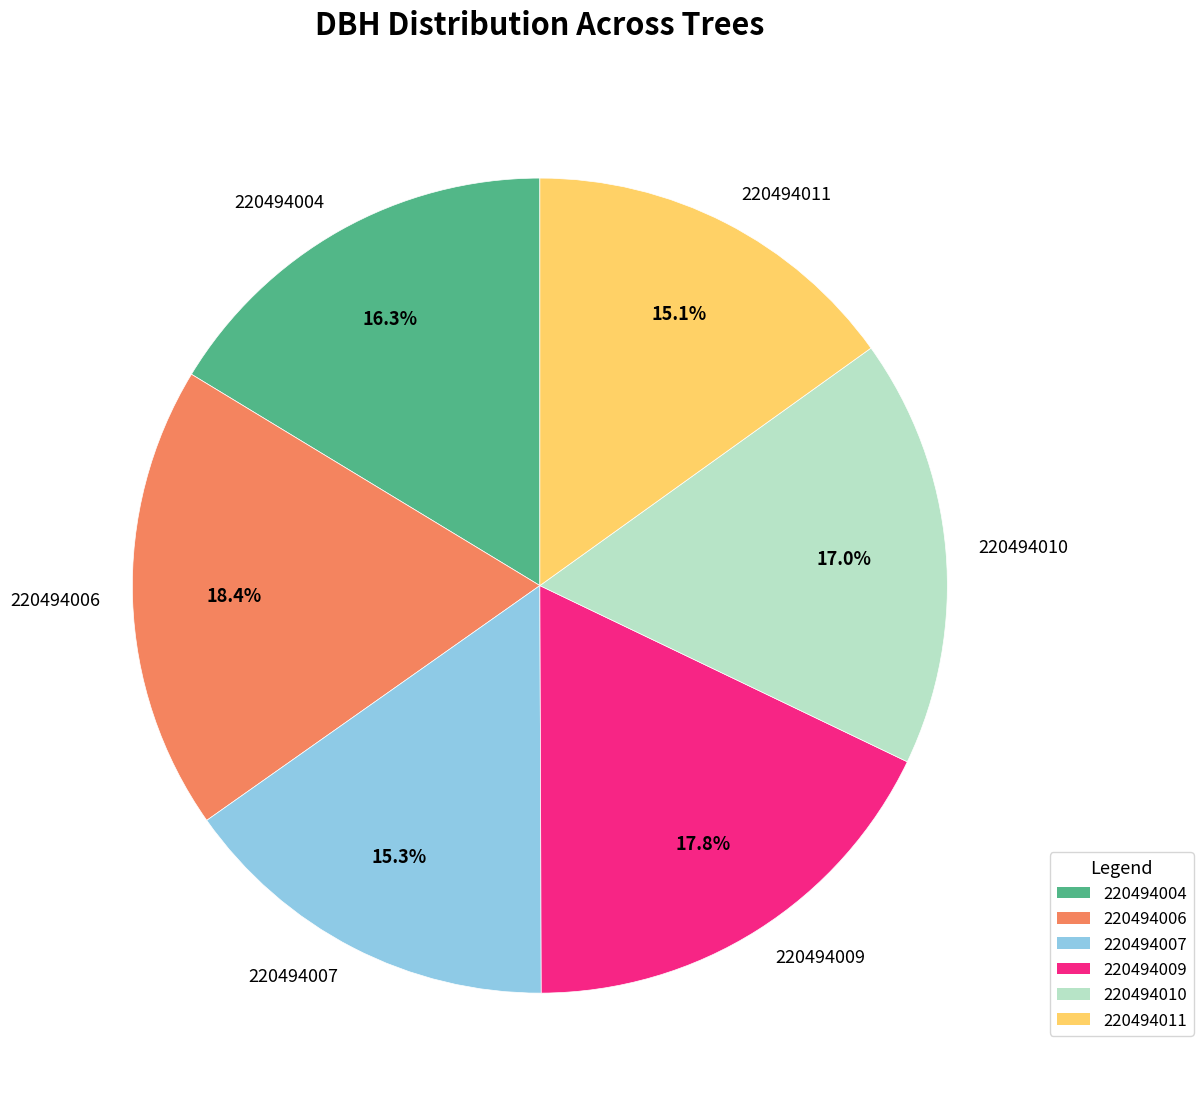

Which has a higher value, 220494004 or 220494009?

220494009